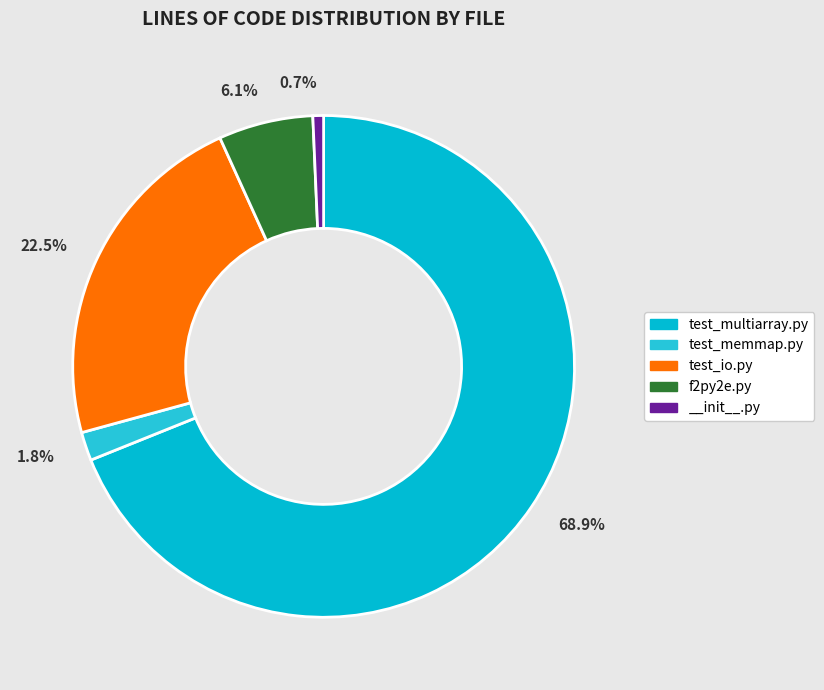

Which category has the biggest portion of the pie?

test_multiarray.py